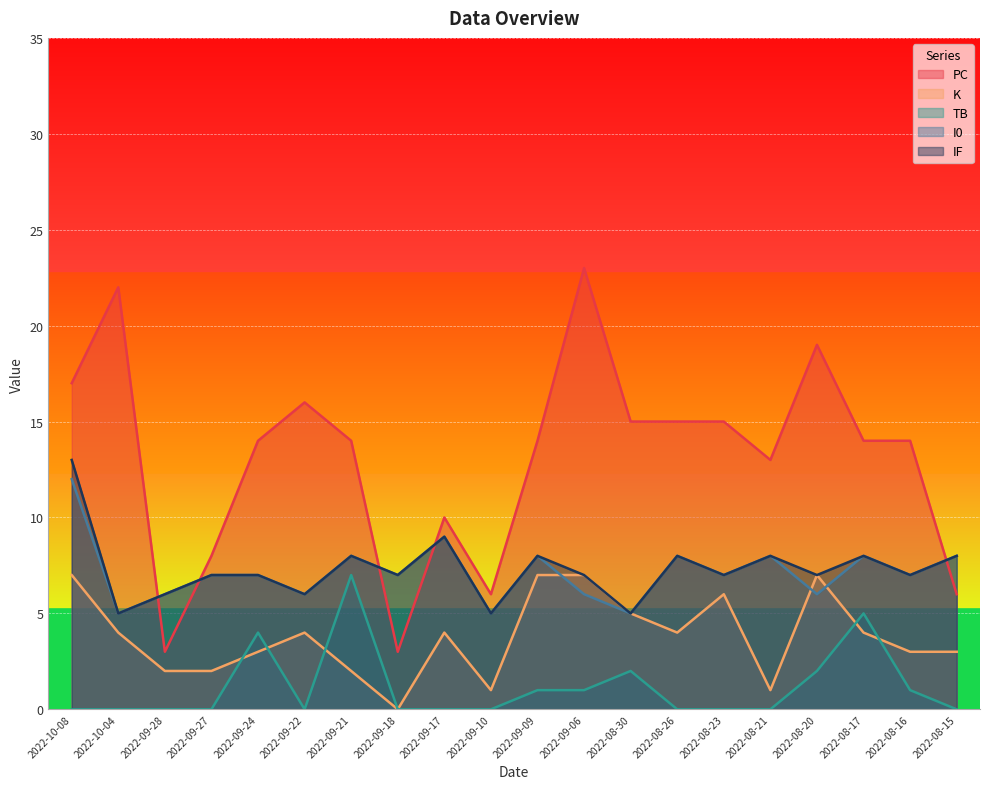

In I0, how many points are lower than both neighbors (excluding endpoints)?

8